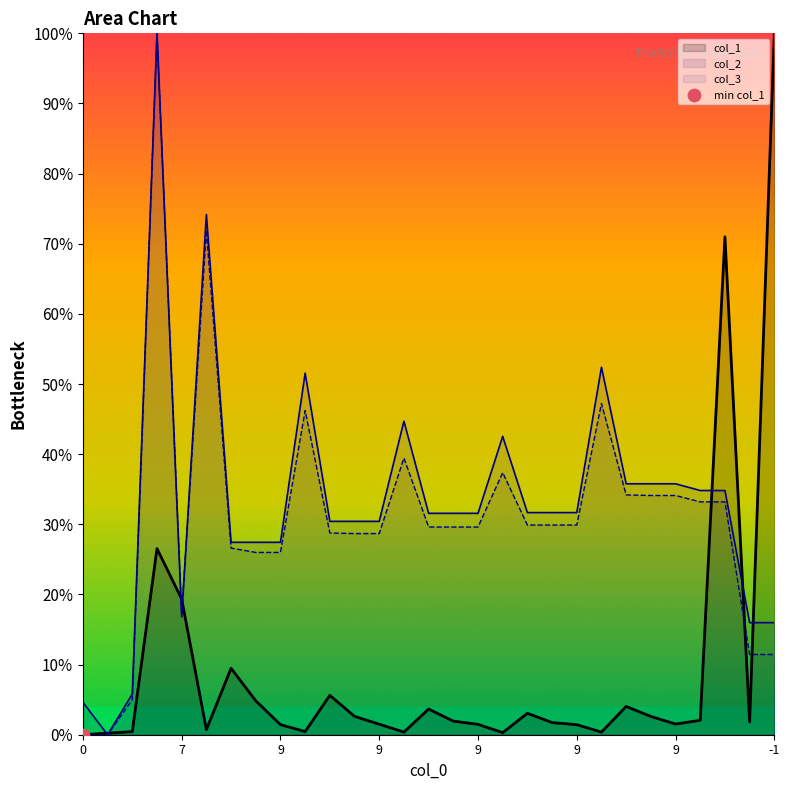

What is the total value across all series at 9?

0.5